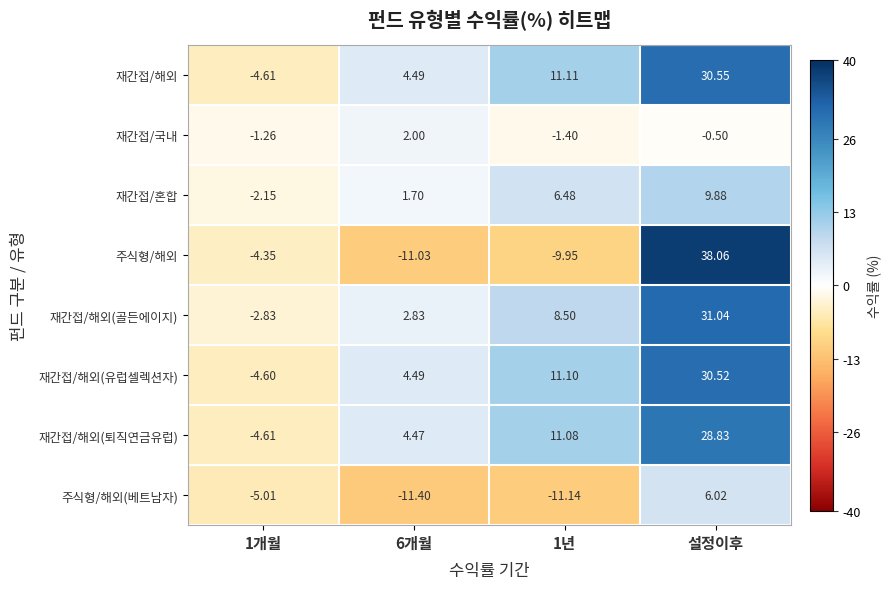

At which category is the sum across all series the highest?

설정이후